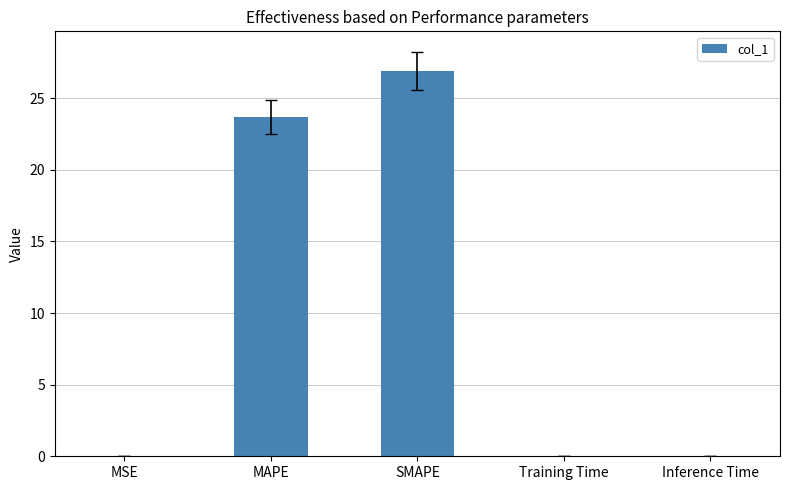

What is the sum of all values?

50.7